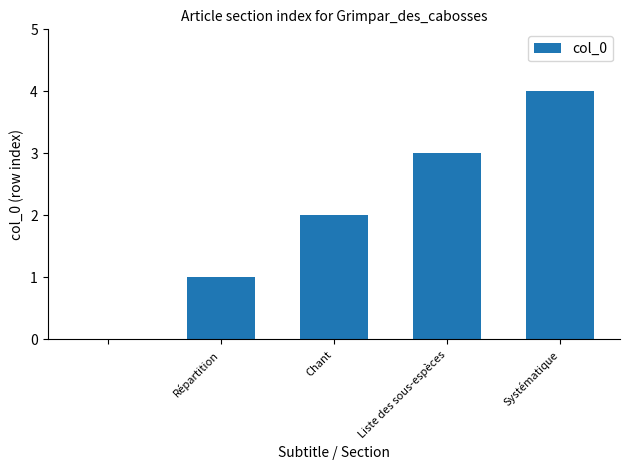

What is the sum of all values?

10